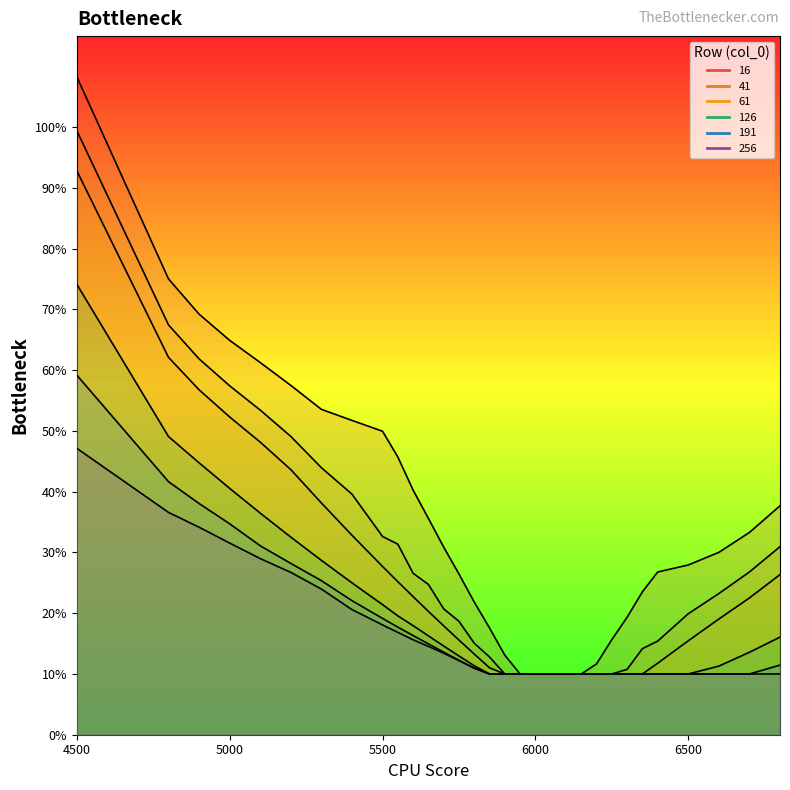

Reading left to right, transcribe all the data shown in this chart.

16: 1.1	0.8	0.7	0.6	0.6	0.6	0.5	0.5	0.5	0.5	0.4	0.4	0.3	0.3	0.2	0.2	0.1	0.1	0.1	0.1	0.1	0.1	0.1	0.2	0.2	0.2	0.3	0.3	0.3	0.3	0.4
41: 1.0	0.7	0.6	0.6	0.5	0.5	0.4	0.4	0.3	0.3	0.3	0.2	0.2	0.2	0.2	0.1	0.1	0.1	0.1	0.1	0.1	0.1	0.1	0.1	0.1	0.1	0.2	0.2	0.2	0.3	0.3
61: 0.9	0.6	0.6	0.5	0.5	0.4	0.4	0.3	0.3	0.3	0.2	0.2	0.2	0.2	0.1	0.1	0.1	0.1	0.1	0.1	0.1	0.1	0.1	0.1	0.1	0.1	0.1	0.2	0.2	0.2	0.3
126: 0.7	0.5	0.4	0.4	0.4	0.3	0.3	0.3	0.2	0.2	0.2	0.2	0.1	0.1	0.1	0.1	0.1	0.1	0.1	0.1	0.1	0.1	0.1	0.1	0.1	0.1	0.1	0.1	0.1	0.1	0.2
191: 0.6	0.4	0.4	0.3	0.3	0.3	0.3	0.2	0.2	0.2	0.2	0.1	0.1	0.1	0.1	0.1	0.1	0.1	0.1	0.1	0.1	0.1	0.1	0.1	0.1	0.1	0.1	0.1	0.1	0.1	0.1
256: 0.5	0.4	0.3	0.3	0.3	0.3	0.2	0.2	0.2	0.2	0.2	0.1	0.1	0.1	0.1	0.1	0.1	0.1	0.1	0.1	0.1	0.1	0.1	0.1	0.1	0.1	0.1	0.1	0.1	0.1	0.1